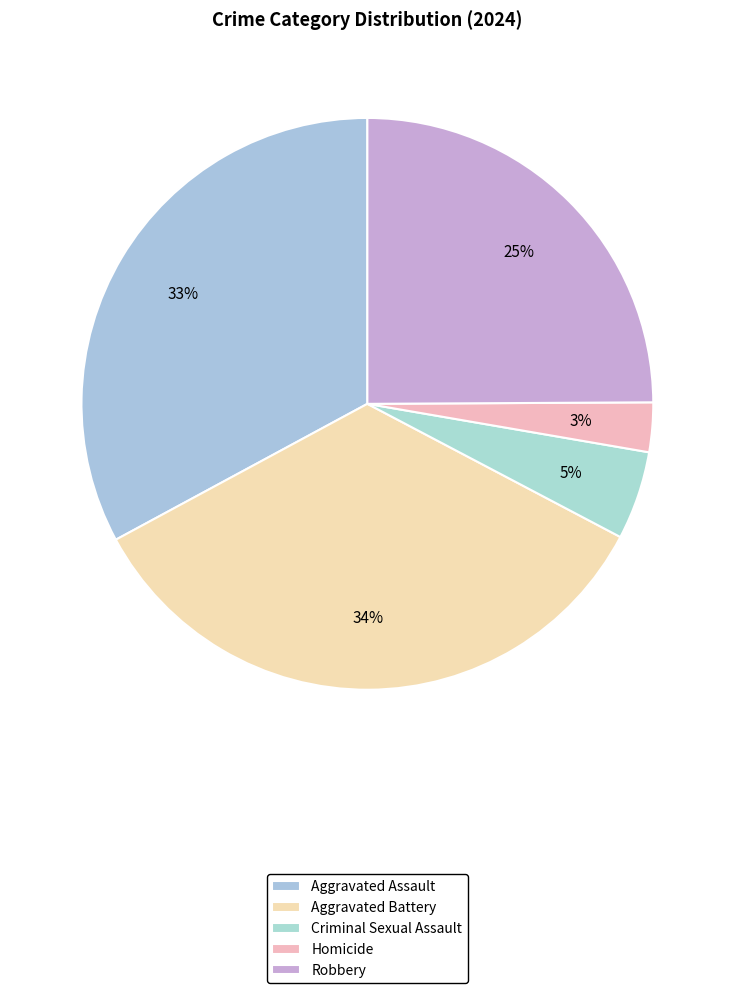

How many segments does this pie chart have?

5